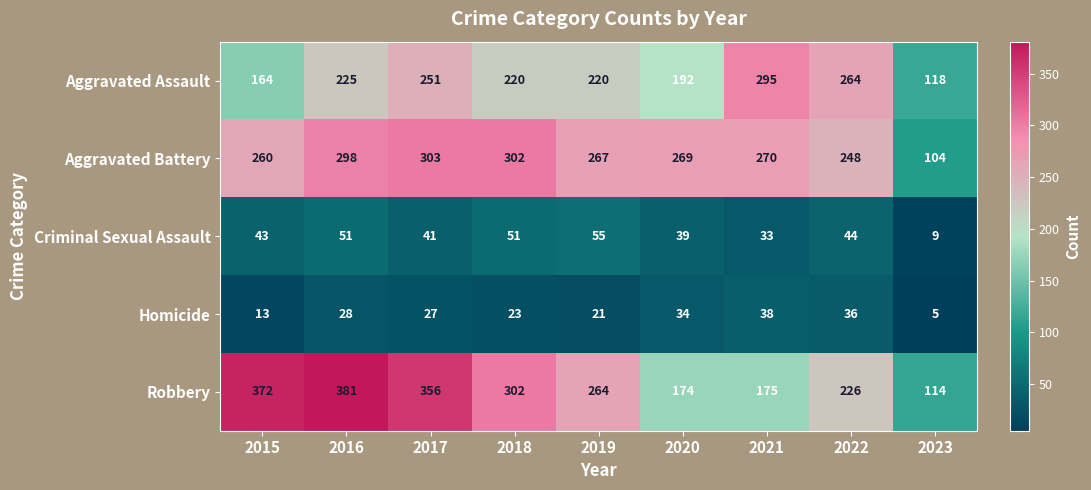

Is the value of Robbery at 2021 greater than the value of Aggravated Assault at 2017?

No